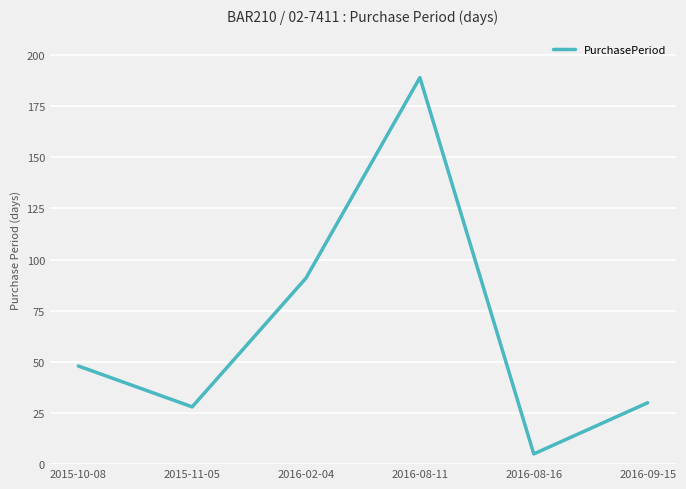

At which category does the data reach its first local valley?

2015-11-05